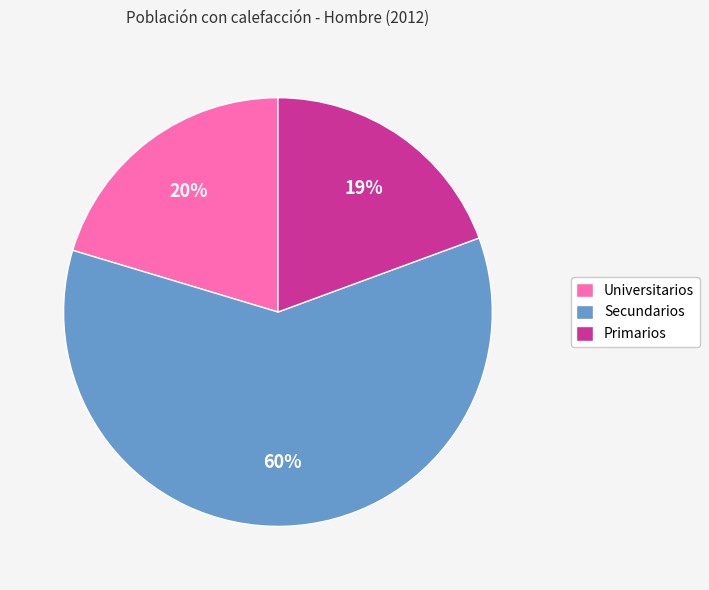

To the nearest percent, what percentage of the pie is Primarios?

19%